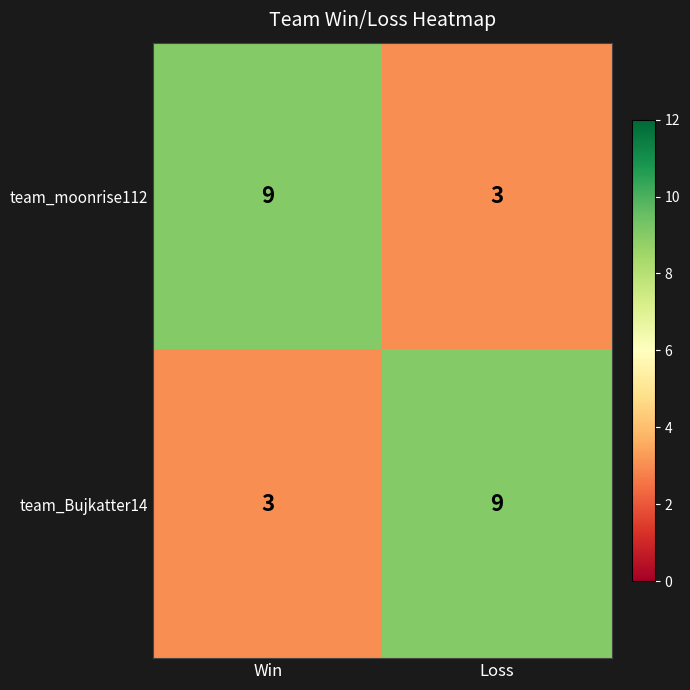

Reading right to left, list all the values displayed in this chart.

team_moonrise112: 3	9
team_Bujkatter14: 9	3